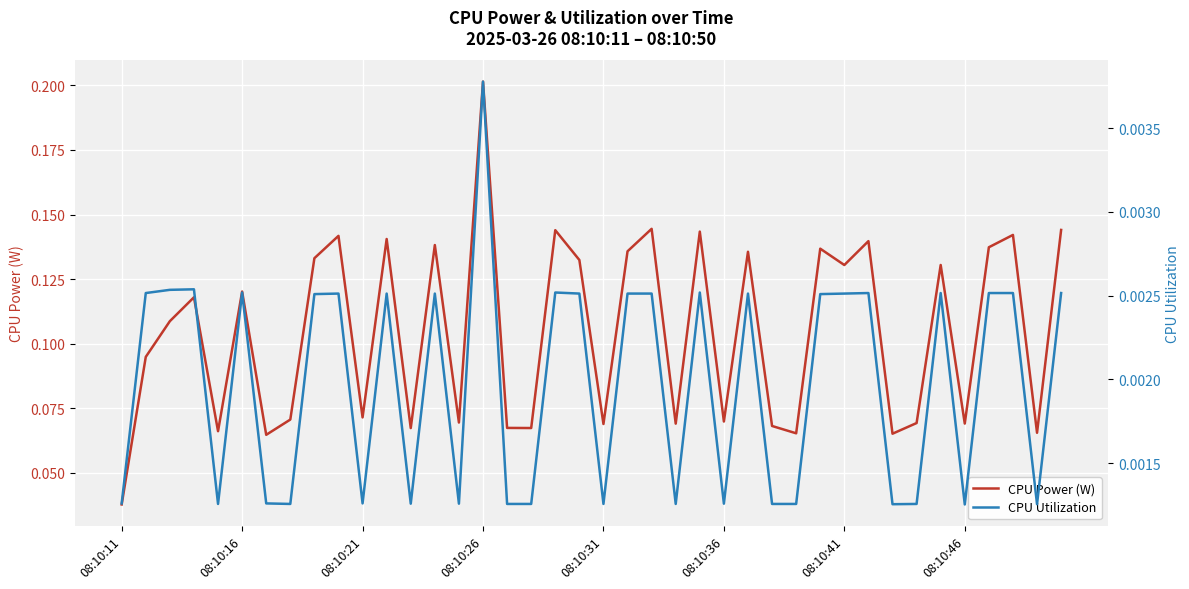

What is the maximum value shown in the chart?

0.2